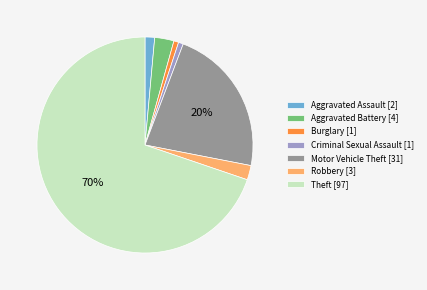

To the nearest percent, what is the difference between the largest and smallest slice percentages?

69%